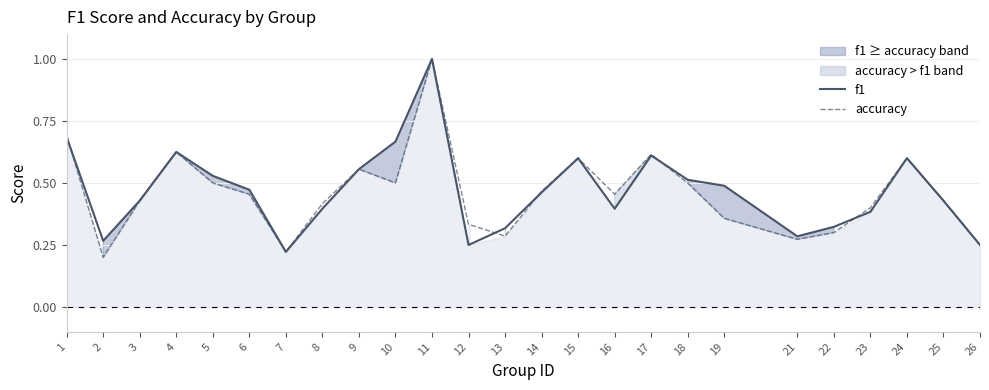

Which series has the largest range (max minus min)?

accuracy